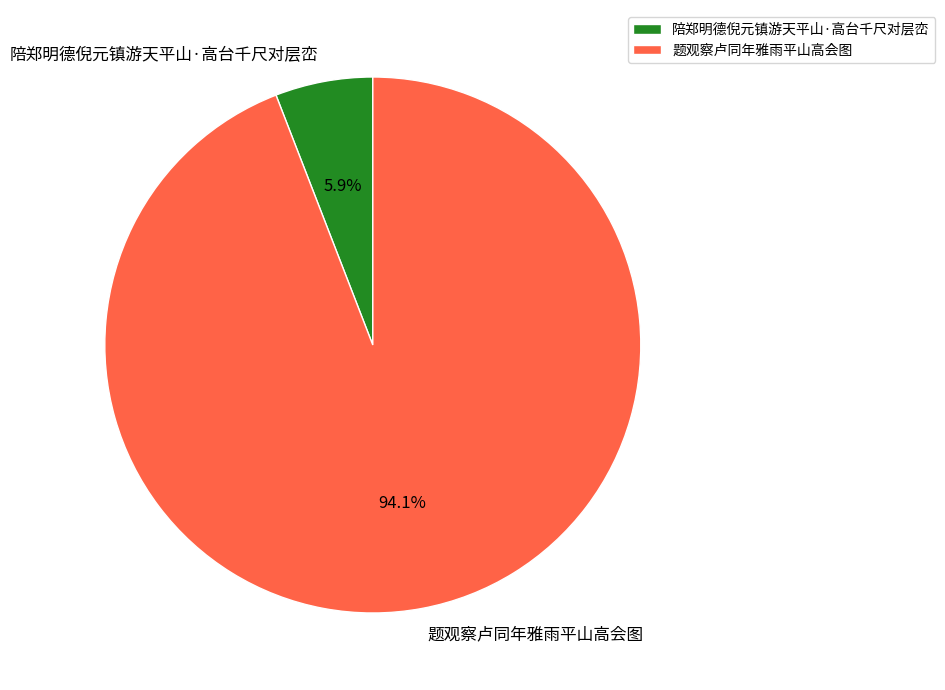

Combined, what portion of the pie is 陪郑明德倪元镇游天平山·高台千尺对层峦 and 题观察卢同年雅雨平山高会图?

100.0%